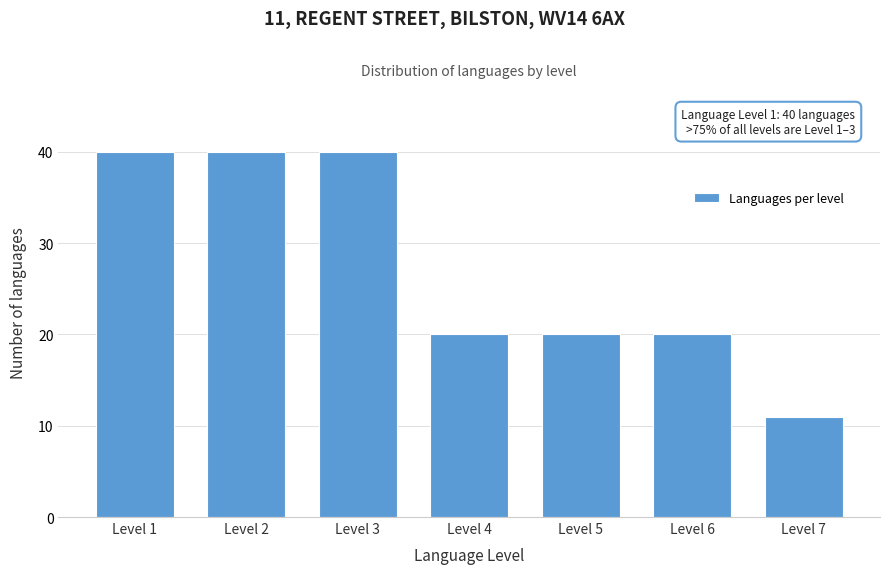

Reading left to right, extract all data points from this chart.

40	40	40	20	20	20	11